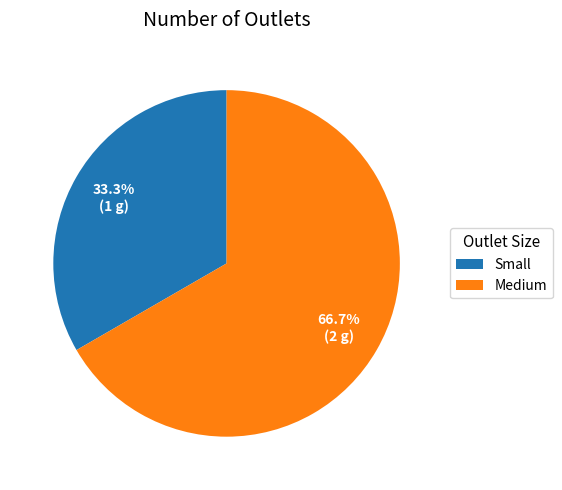

What percentage do Medium and Small together represent?

100.0%